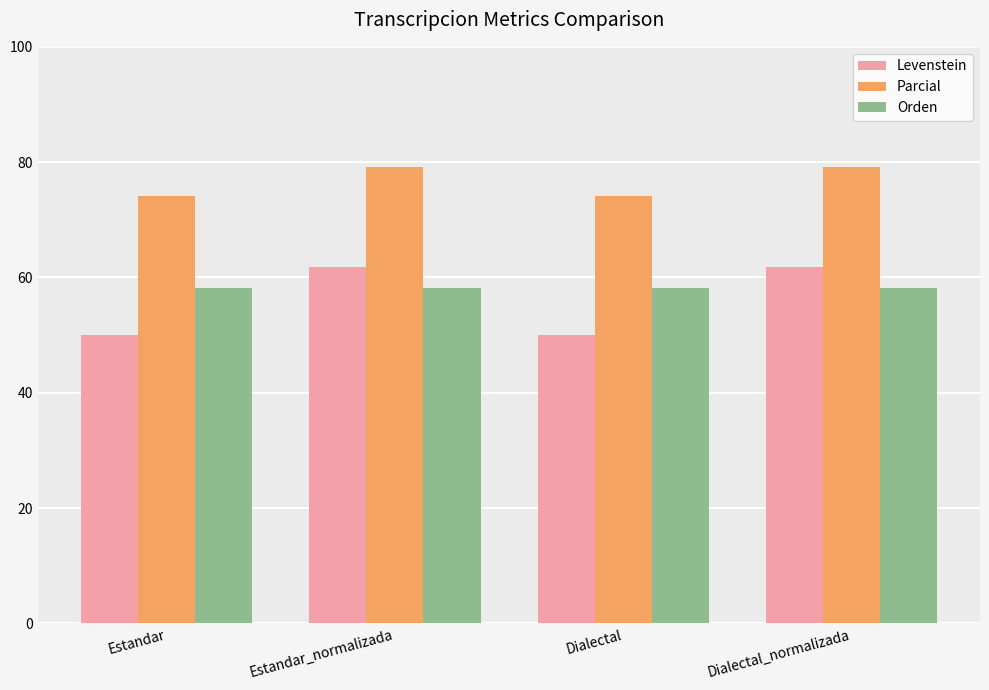

What is the difference between the maximum and minimum values in the Levenstein series?

11.8